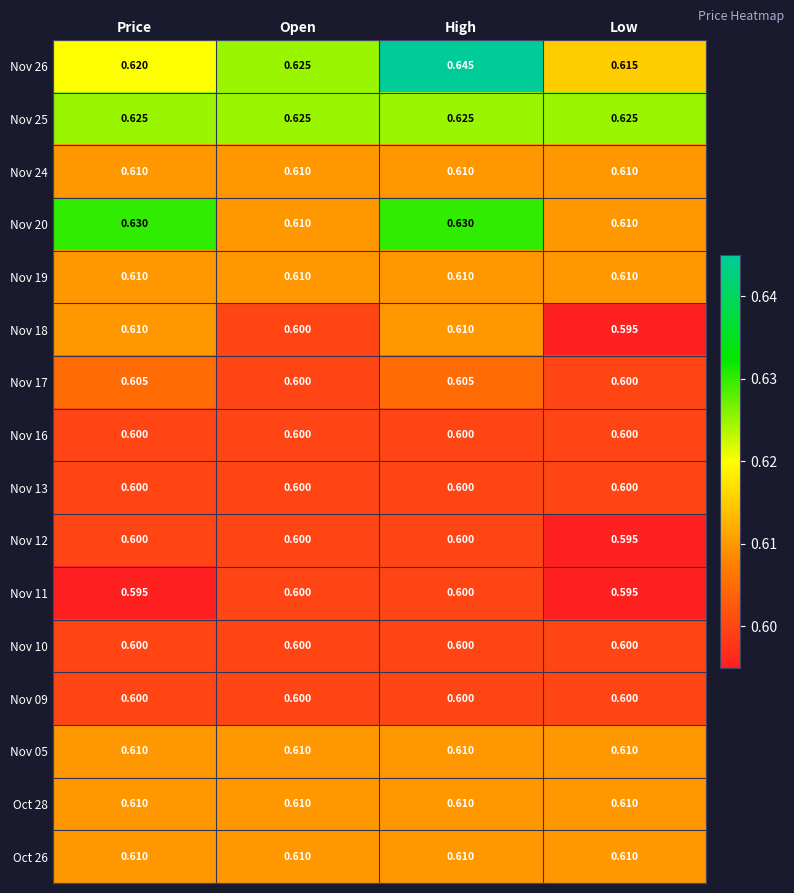

Which series has the widest spread of values?

Nov 26